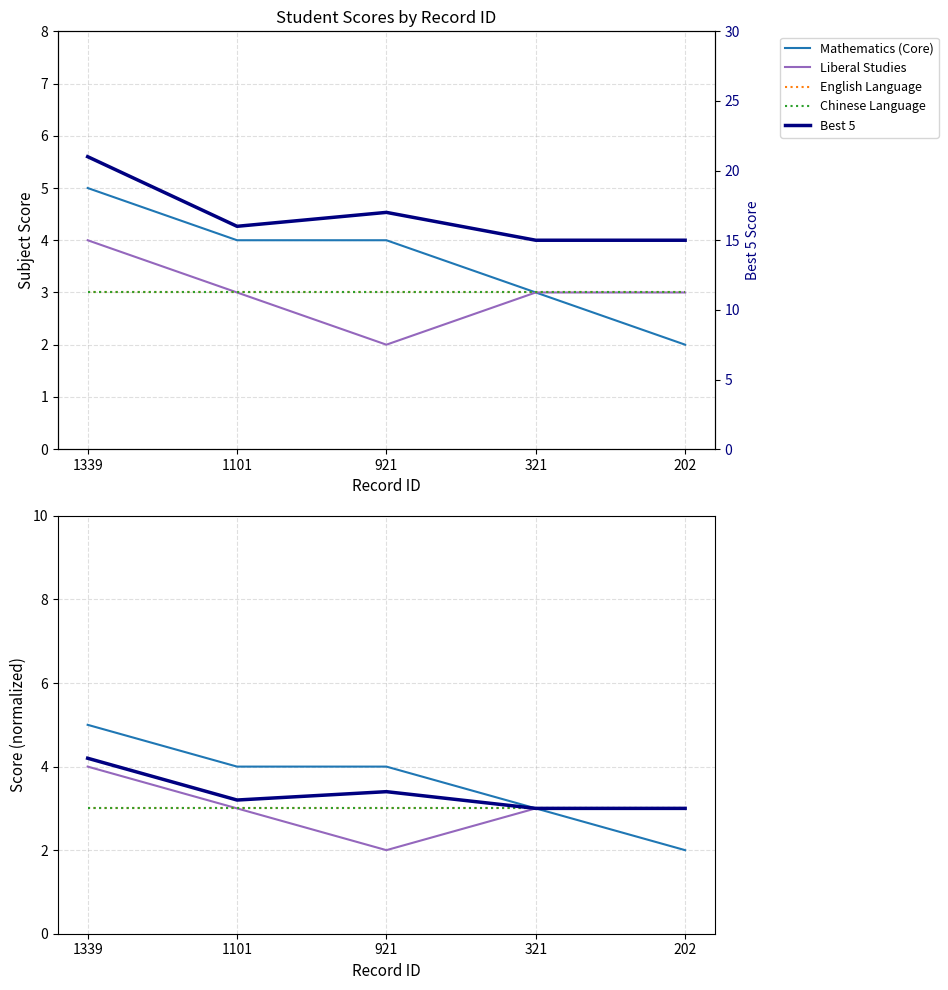

Where is the first local minimum for Liberal Studies?

921